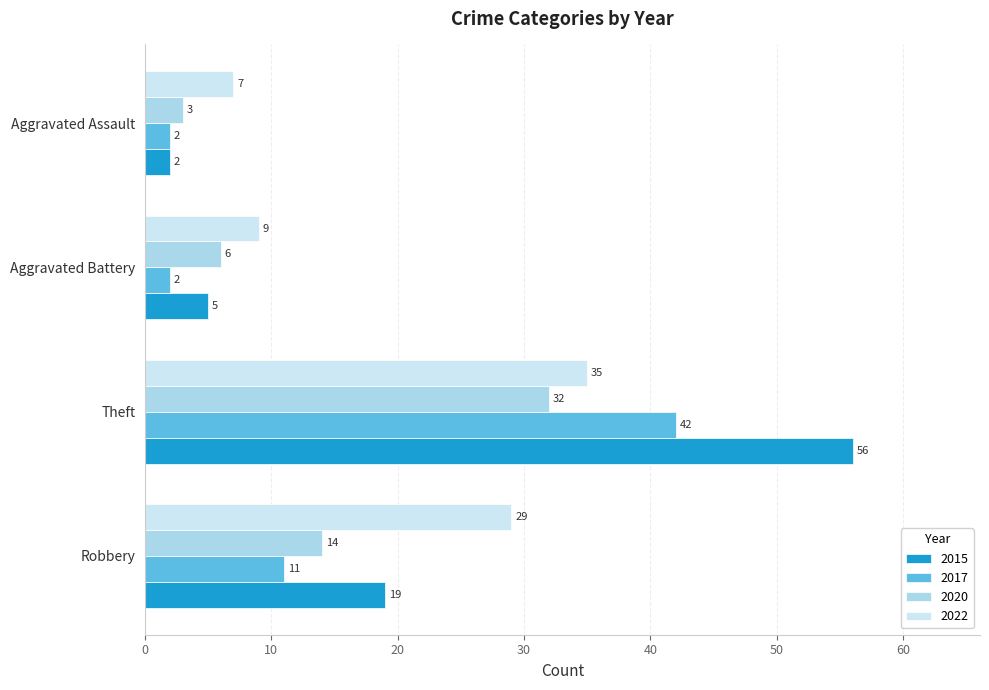

What is the total value across all series at Theft?

165